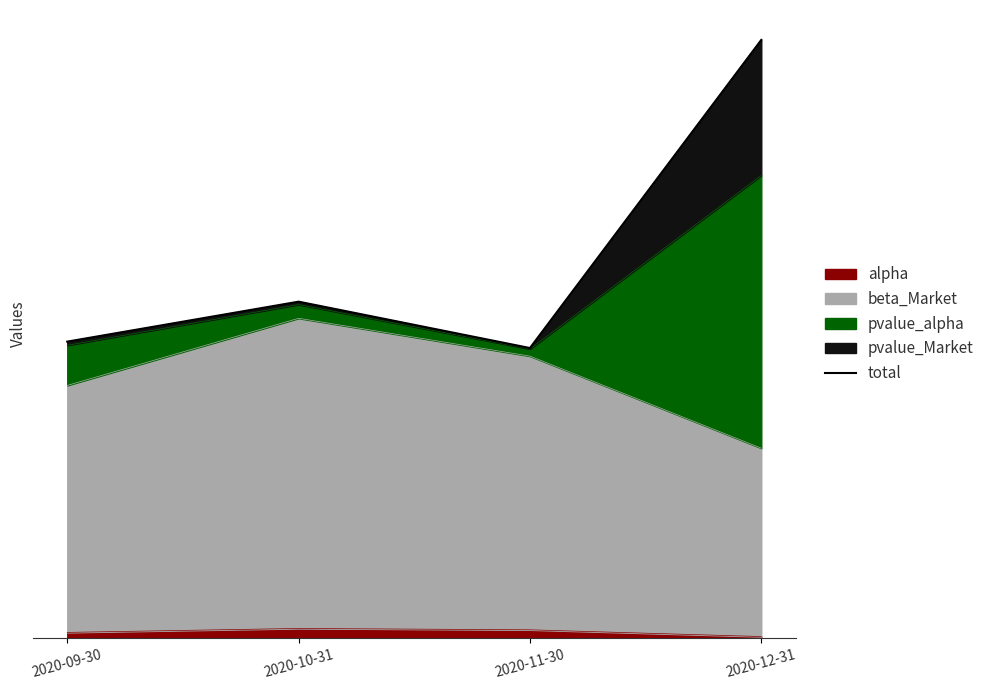

At which label is the value closest to 1?

2020-11-30